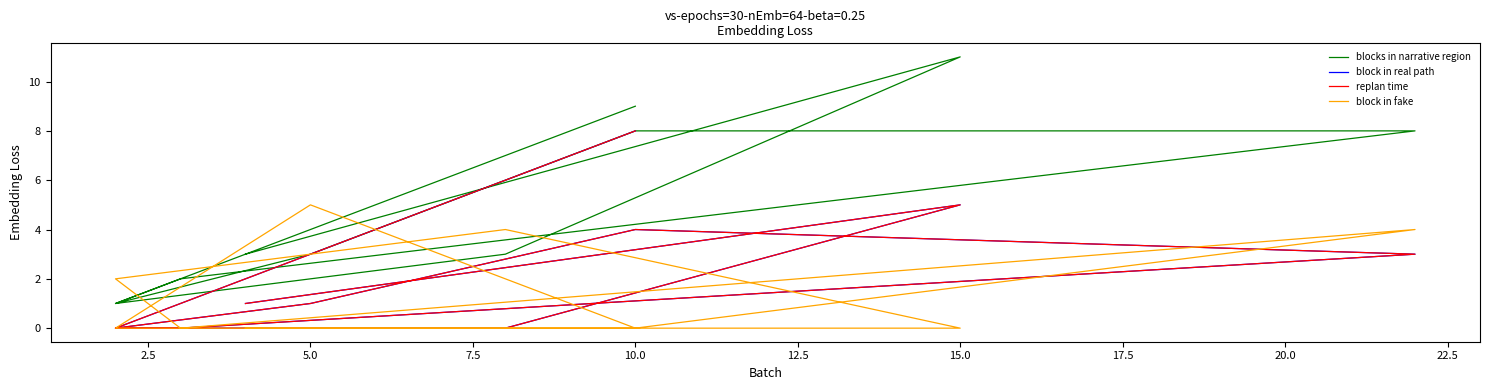

What is the maximum value shown in the chart?

11